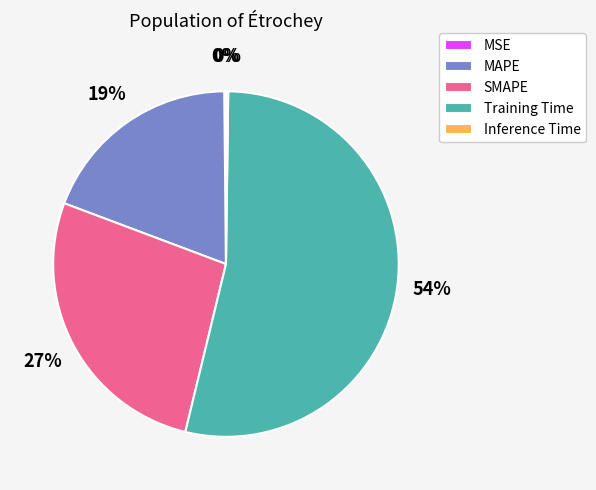

To the nearest percent, what is the difference between the Training Time and SMAPE slice percentages?

27%